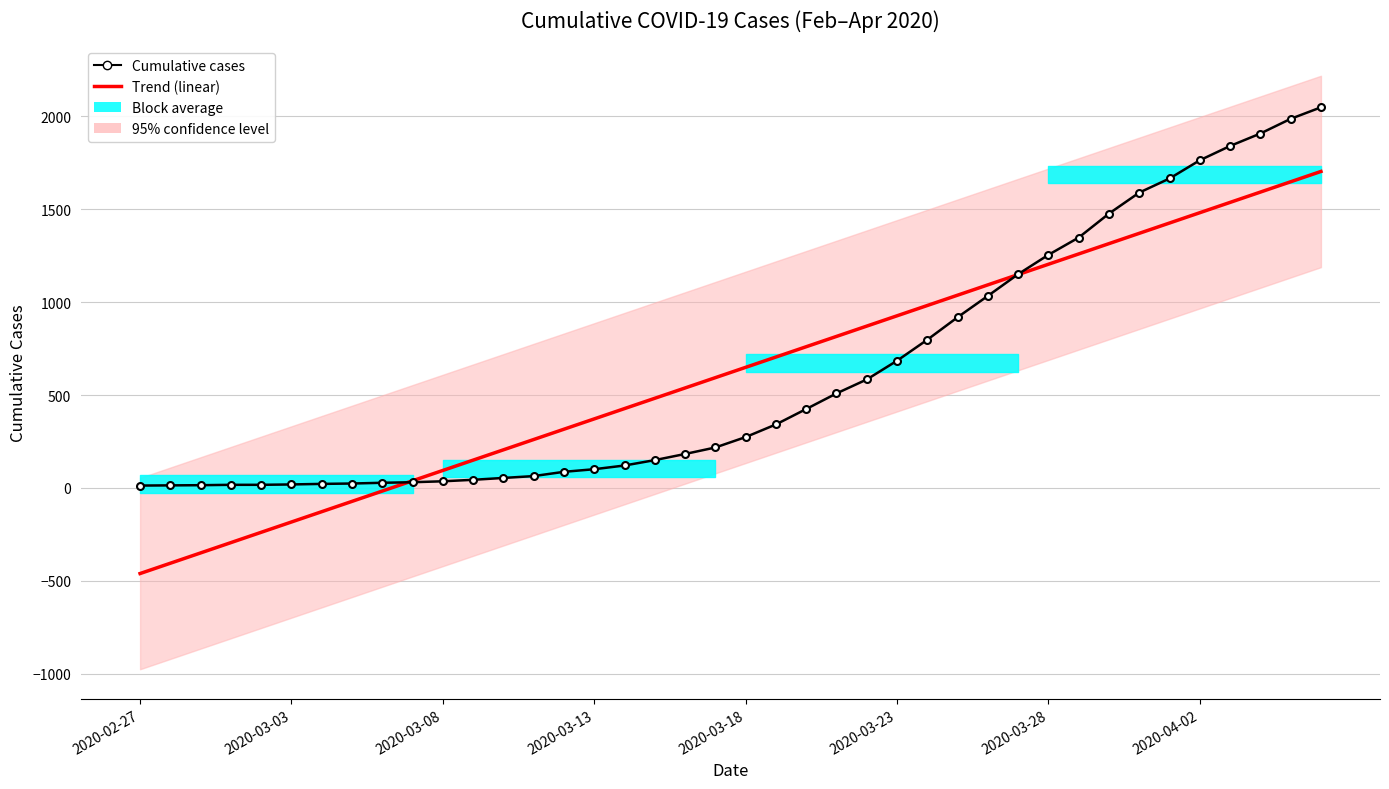

What is the difference between the maximum and minimum values in the Trend (linear) series?

2164.3